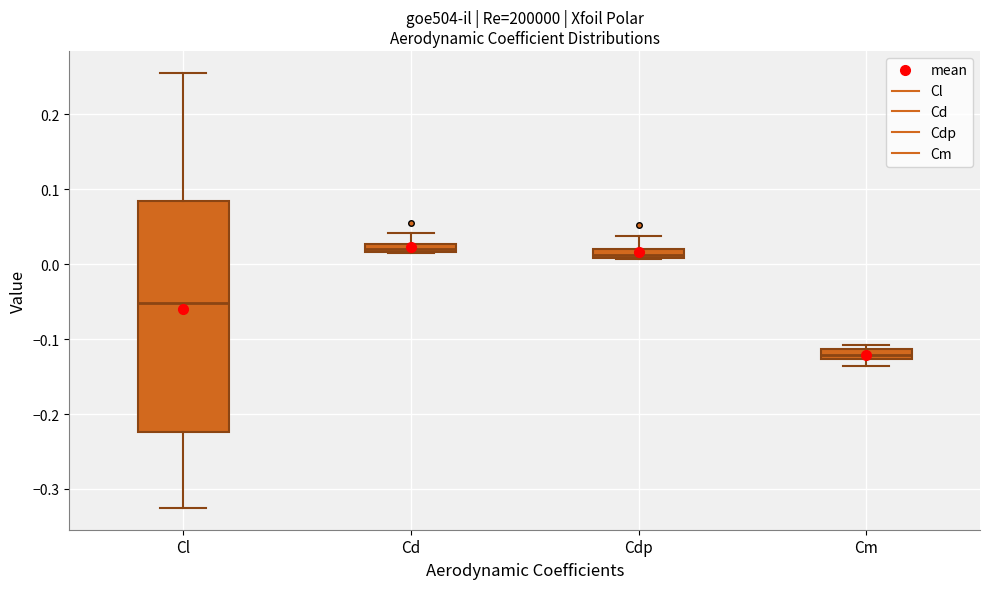

Comparing the boxes themselves (not the whiskers), which one is the tallest?

Cl